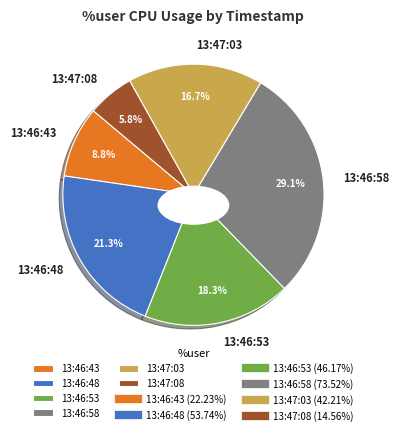

To the nearest percent, what is the combined percentage of 13:46:43 and 13:46:48?

30%